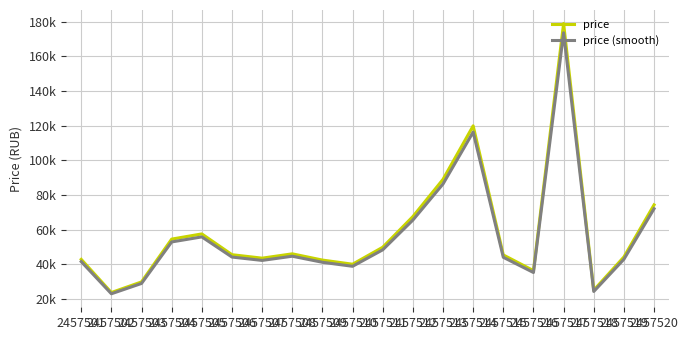

Is this an area chart (filled region under the line)?

No